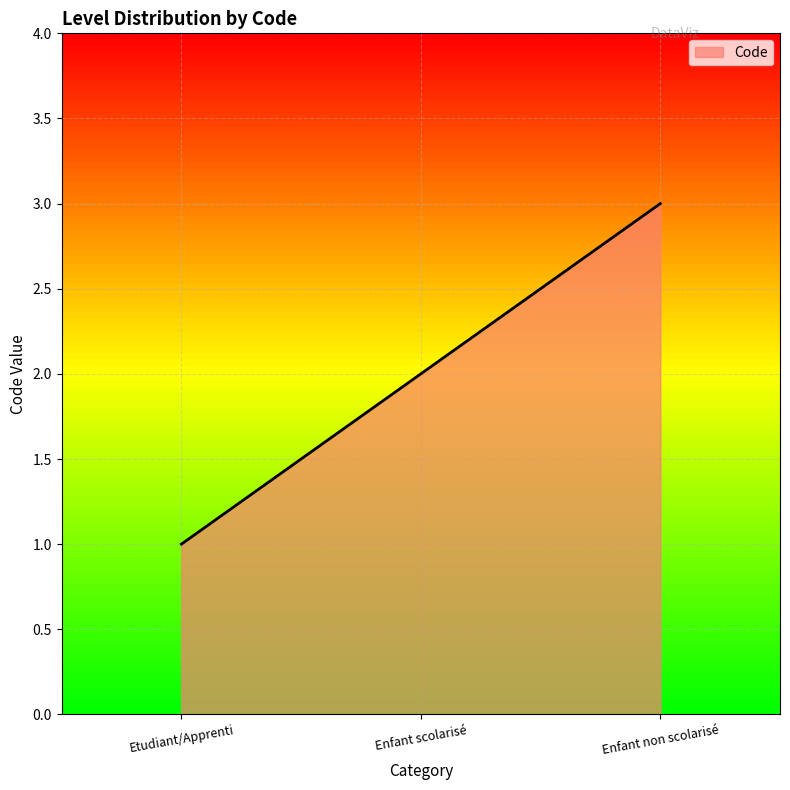

Rank the categories by value from lowest to highest.

Etudiant/Apprenti, Enfant scolarisé, Enfant non scolarisé